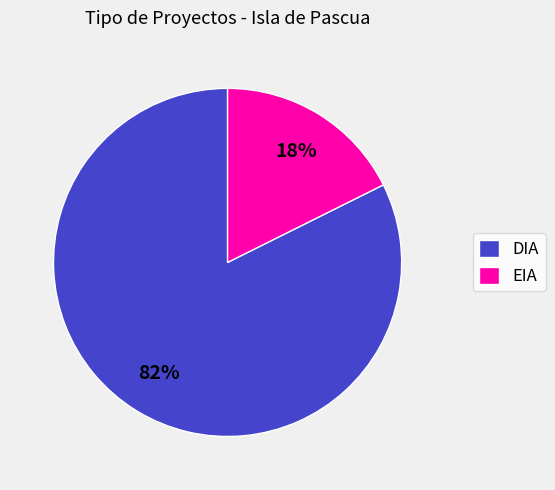

What percentage is the EIA slice, to the nearest percent?

18%